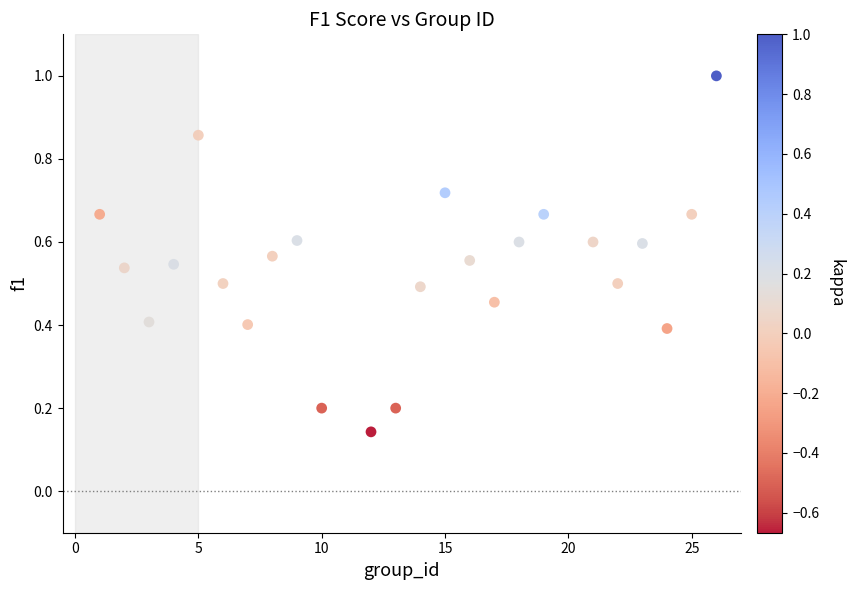

What is the range of X values (max minus min)?

25.0